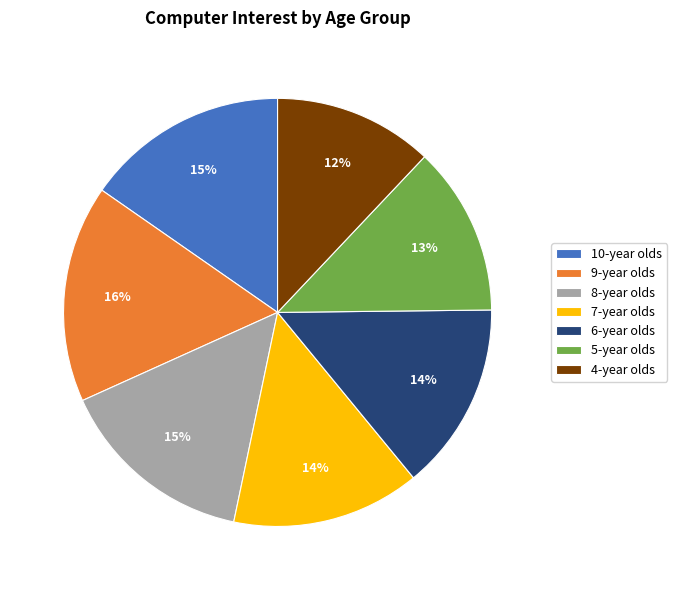

Which has a higher value, 7-year olds or 10-year olds?

10-year olds